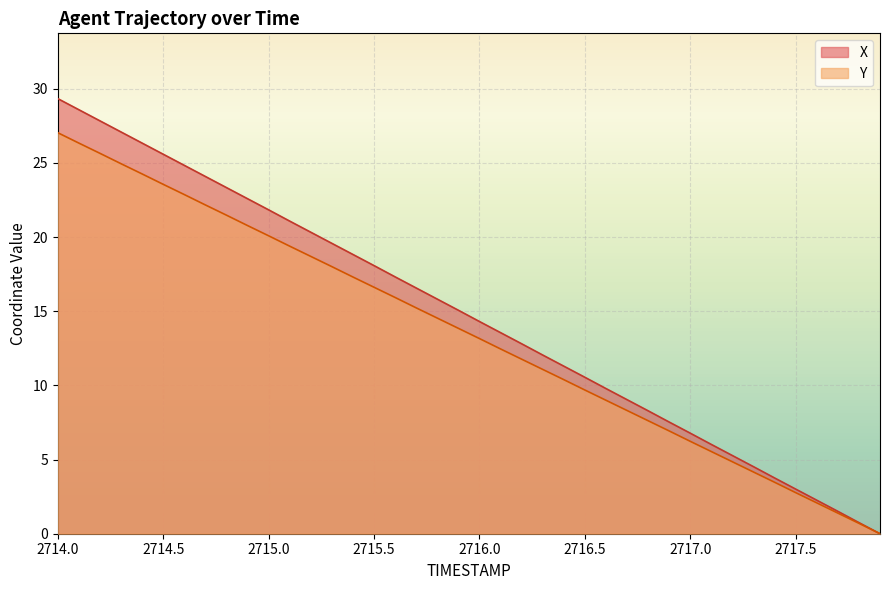

Rank the series by their average value, from lowest to highest.

Y, X